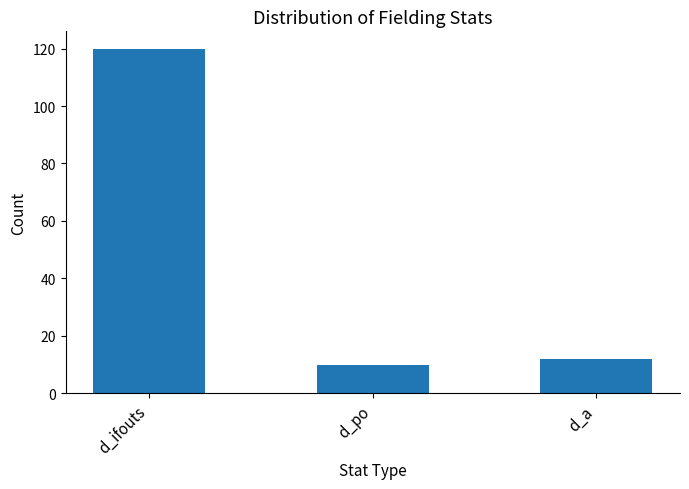

List the labels in order of value, smallest first.

d_po, d_a, d_ifouts